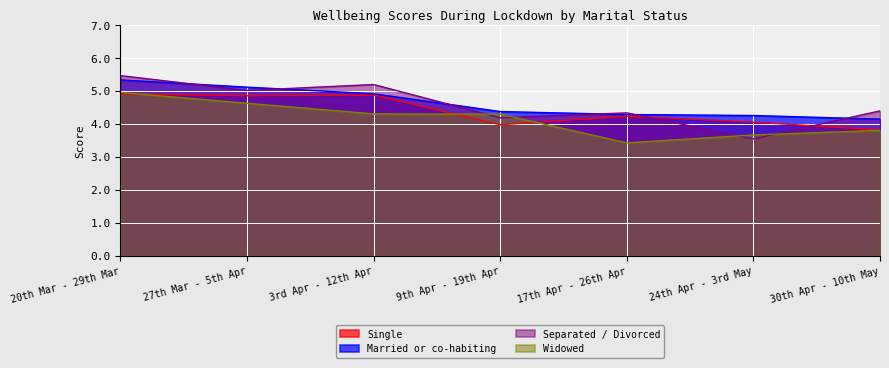

True or false: Single has more than 0 points higher than both neighbors.

True